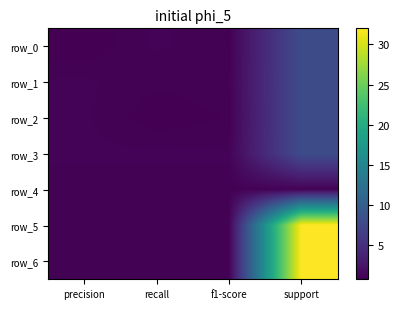

At which category is the sum across all series the highest?

support